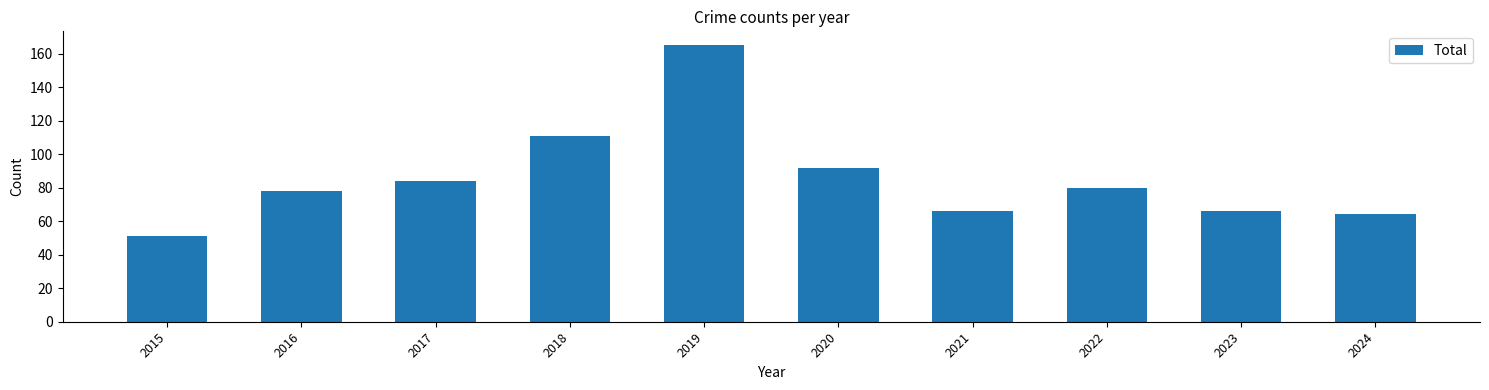

Count the number of data series in this chart.

1